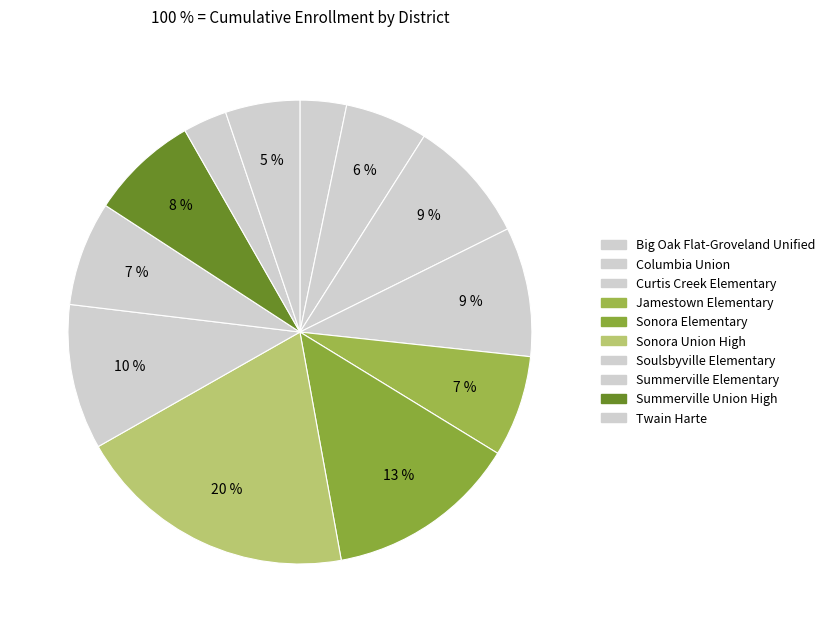

How many slices are in this pie chart?

12